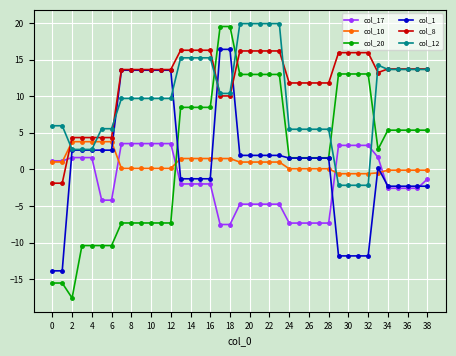

Does the chart have visible grid lines?

Yes